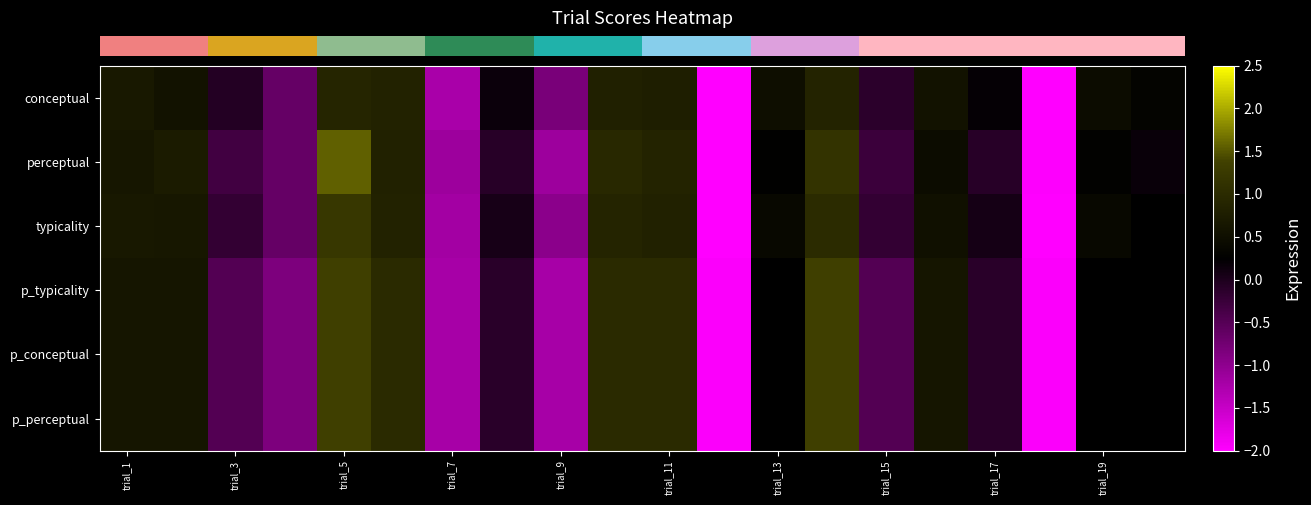

Reading right to left, what are all the values shown in this chart?

conceptual: 0.3	0.5	-2.7	0.2	0.6	-0.1	0.9	0.5	-2.2	0.8	0.8	-0.8	0.2	-1.2	0.9	0.9	-0.6	-0.1	0.6	0.7
perceptual: 0.2	0.3	-2.0	-0.1	0.5	-0.3	1.2	0.3	-2.3	0.9	1.0	-1.1	-0.1	-1.1	0.8	1.6	-0.6	-0.3	0.7	0.6
typicality: 0.3	0.4	-2.4	0.1	0.5	-0.2	1.0	0.4	-2.3	0.8	0.9	-1.0	0.0	-1.2	0.9	1.2	-0.6	-0.2	0.7	0.7
p_typicality: 0.3	0.3	-2.0	-0.1	0.6	-0.5	1.4	0.3	-2.0	1.0	1.0	-1.2	-0.1	-1.2	1.0	1.4	-0.9	-0.5	0.6	0.6
p_conceptual: 0.3	0.3	-2.0	-0.1	0.6	-0.5	1.4	0.3	-2.0	1.0	1.0	-1.2	-0.1	-1.2	1.0	1.4	-0.9	-0.5	0.6	0.6
p_perceptual: 0.3	0.3	-2.0	-0.1	0.6	-0.5	1.4	0.3	-2.0	1.0	1.0	-1.2	-0.1	-1.2	1.0	1.4	-0.9	-0.5	0.6	0.6